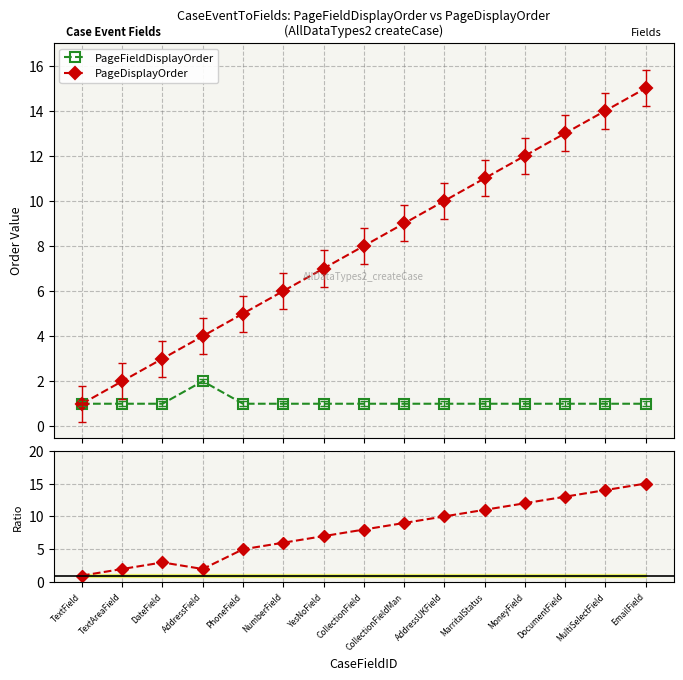

How many data points in PageFieldDisplayOrder are above 1?

1